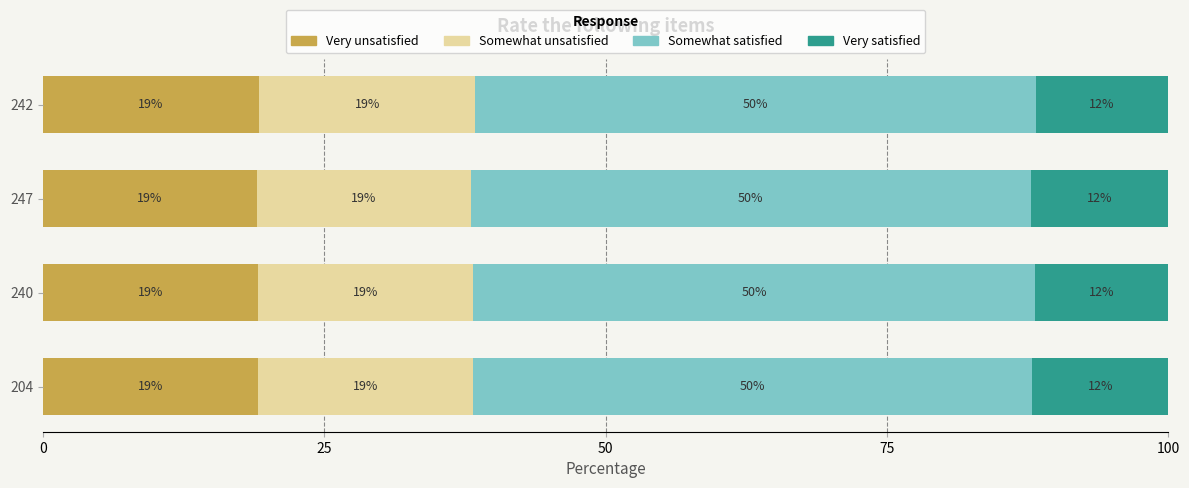

What is the minimum value for Very unsatisfied?

19.0